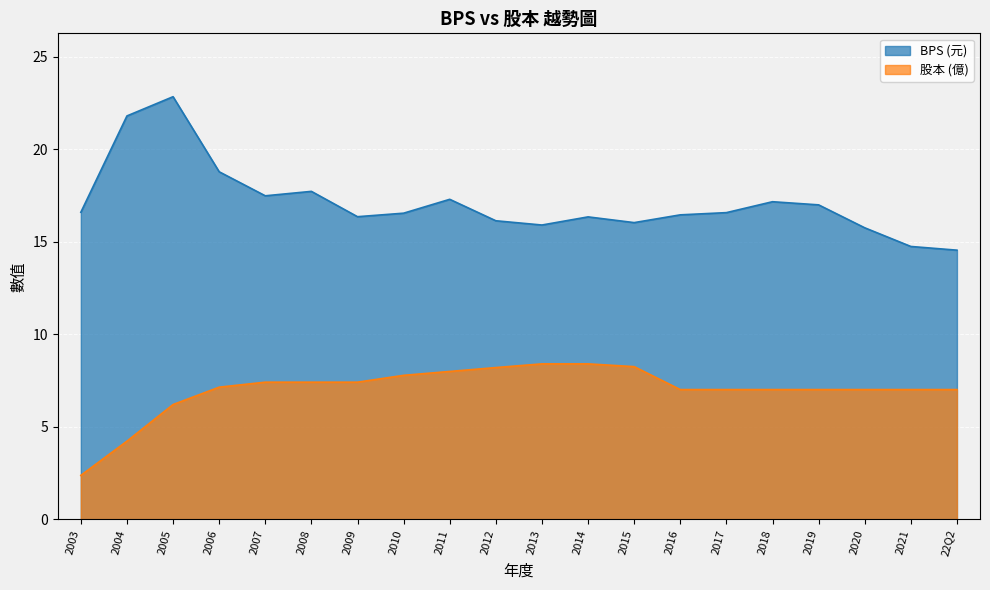

True or false: BPS and 股本 intersect in this chart.

False